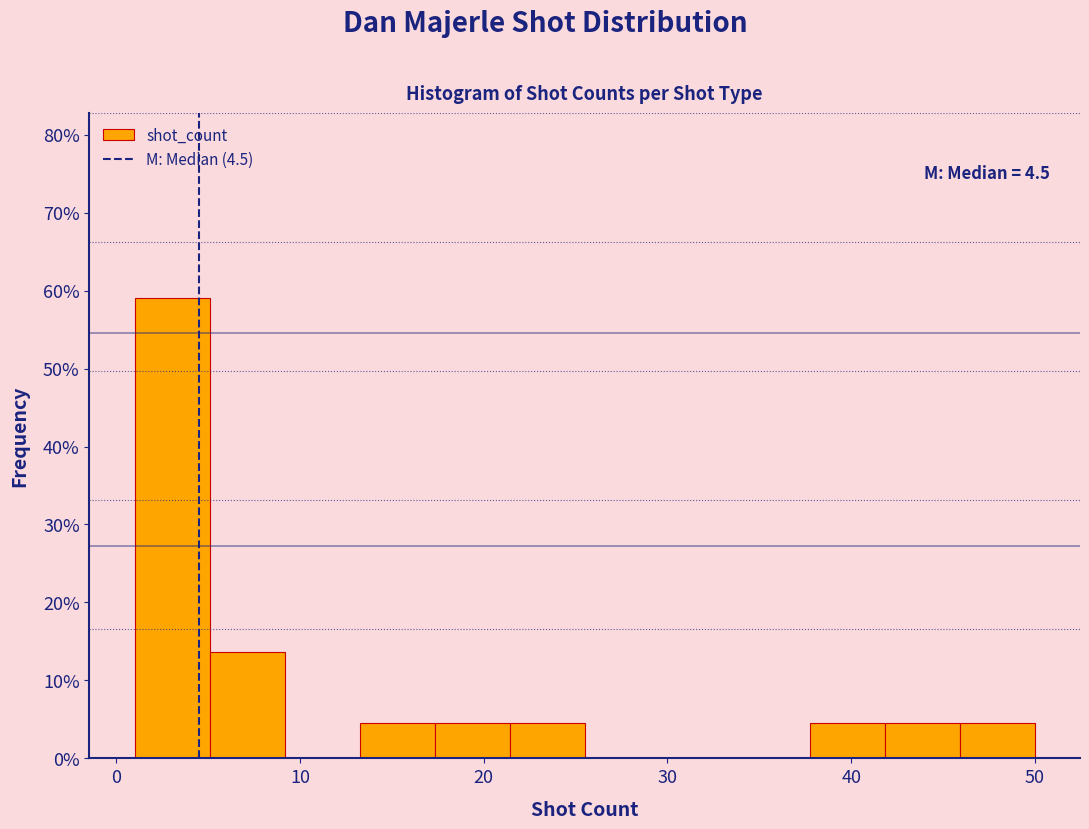

Over which range of the x-axis is the bar tallest?

1 to 5